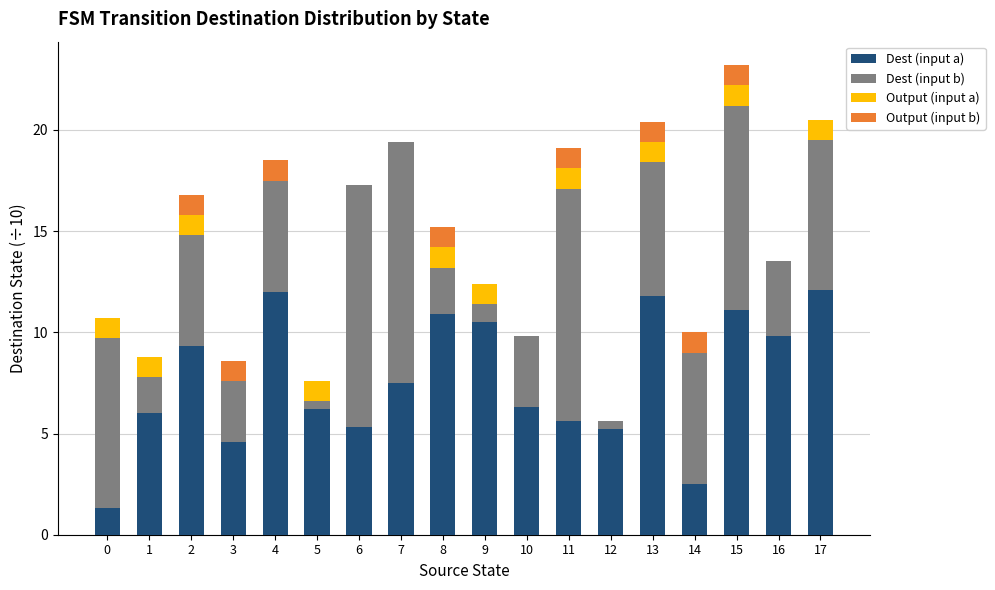

What is the maximum value for Dest (input a)?

12.1